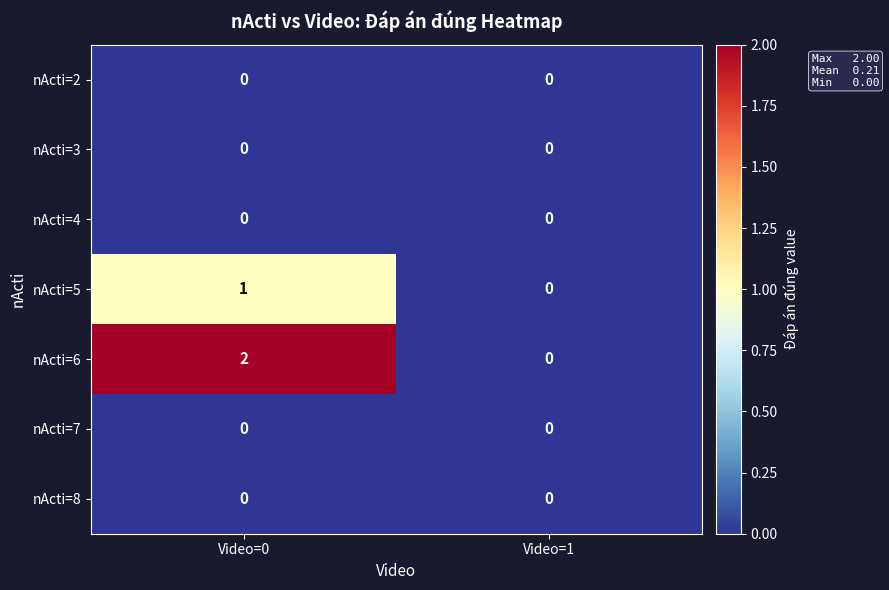

How many series are shown in this chart?

7